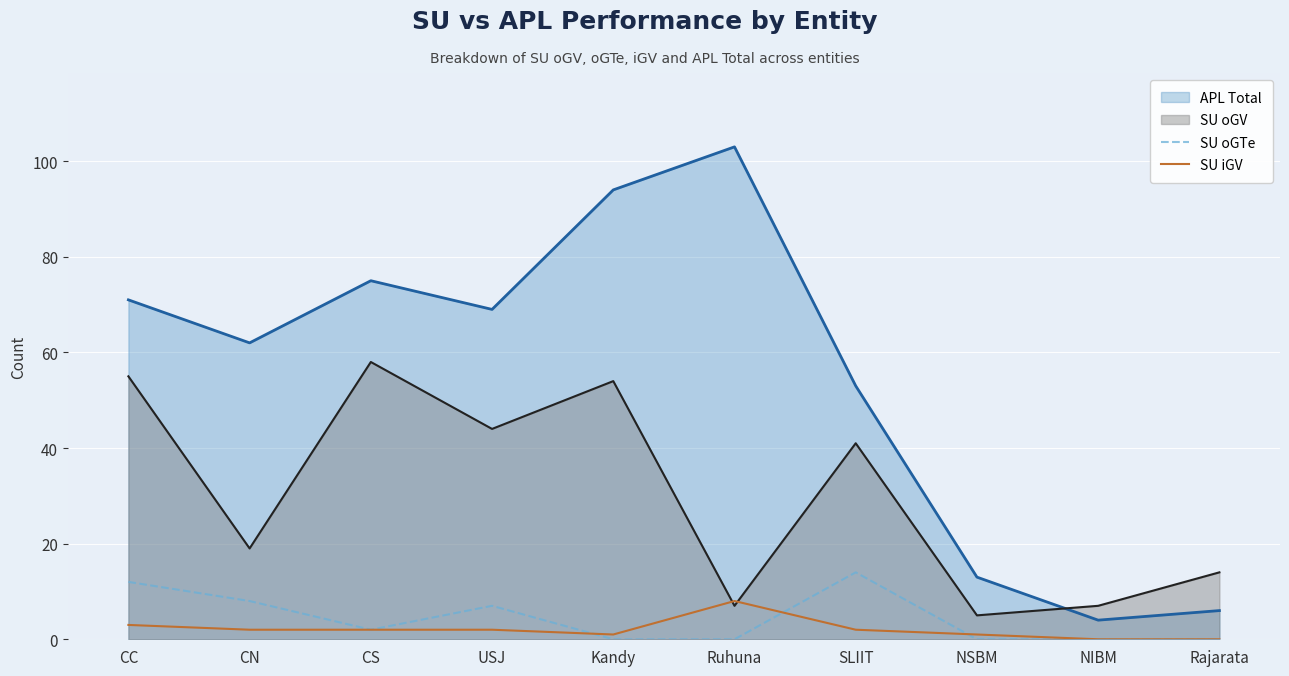

How many lines are shown in the chart?

4